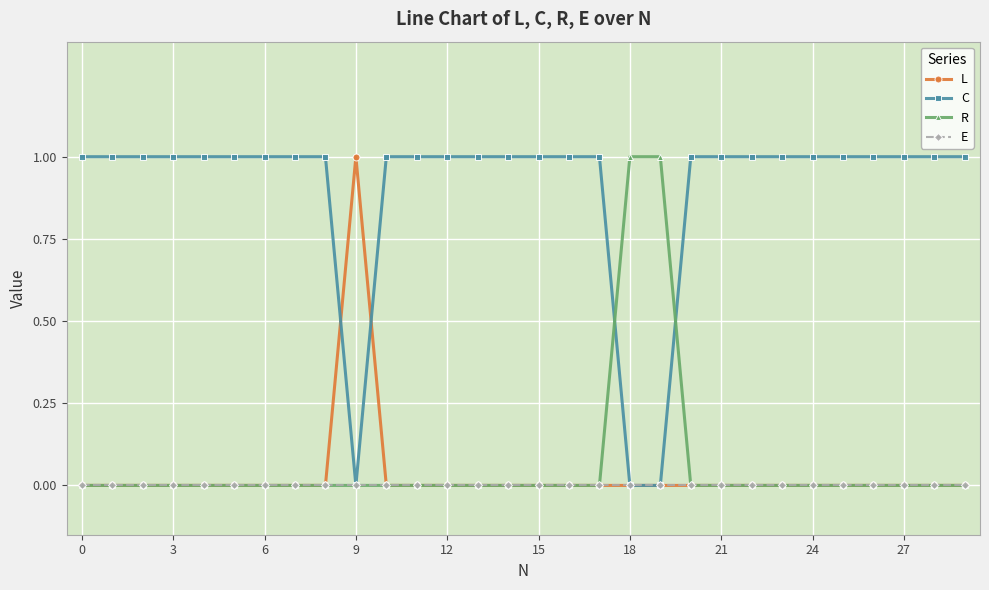

True or false: L has more than 0 points higher than both neighbors.

True